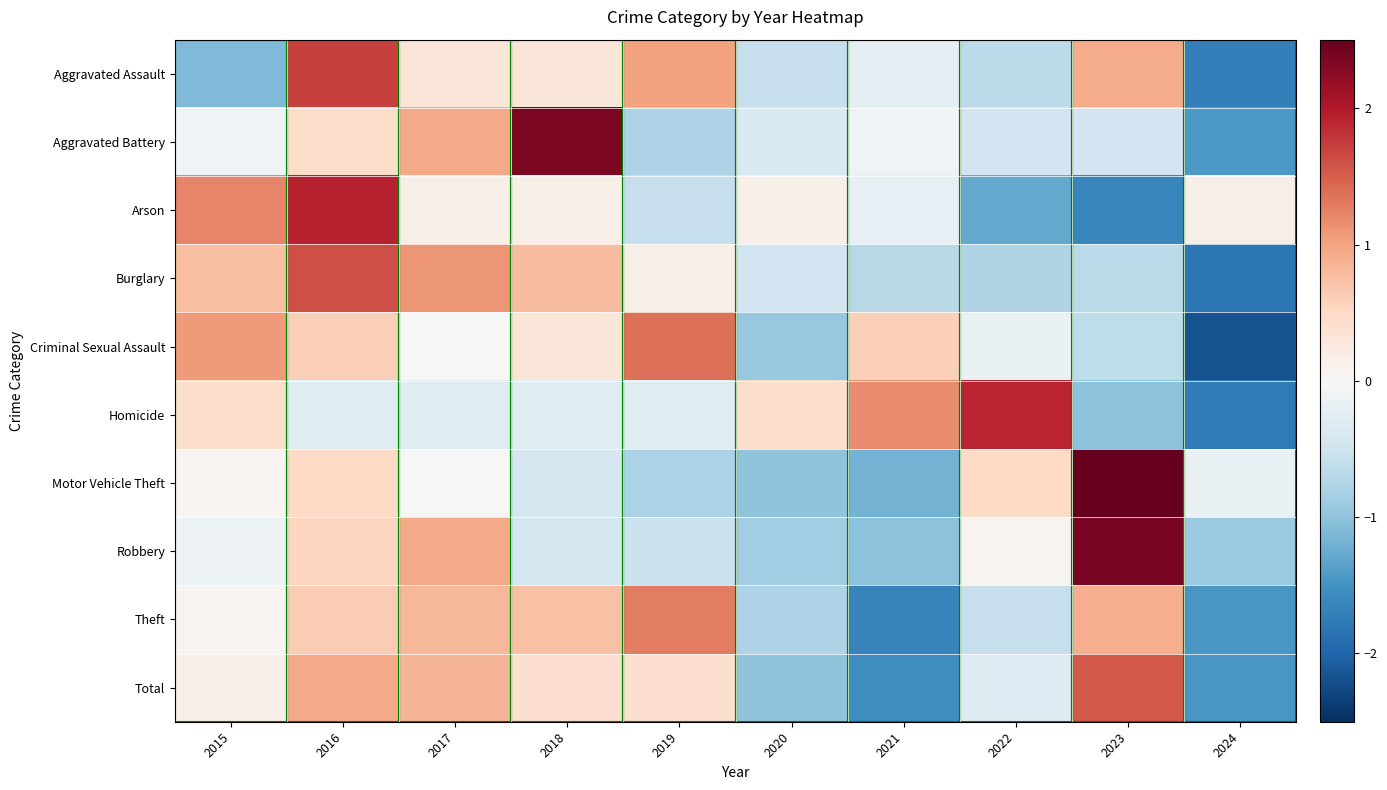

Between 2015 and 2022, which series saw the biggest shift?

Arson